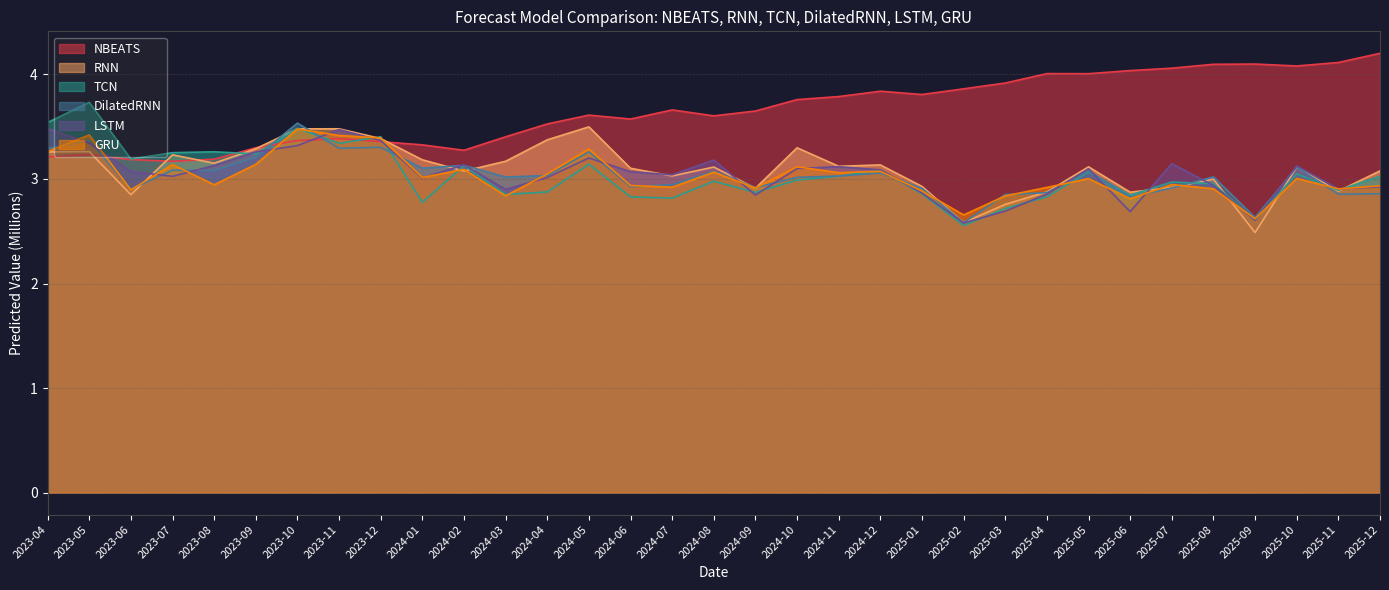

True or false: RNN has more than 1 interior local peaks.

True